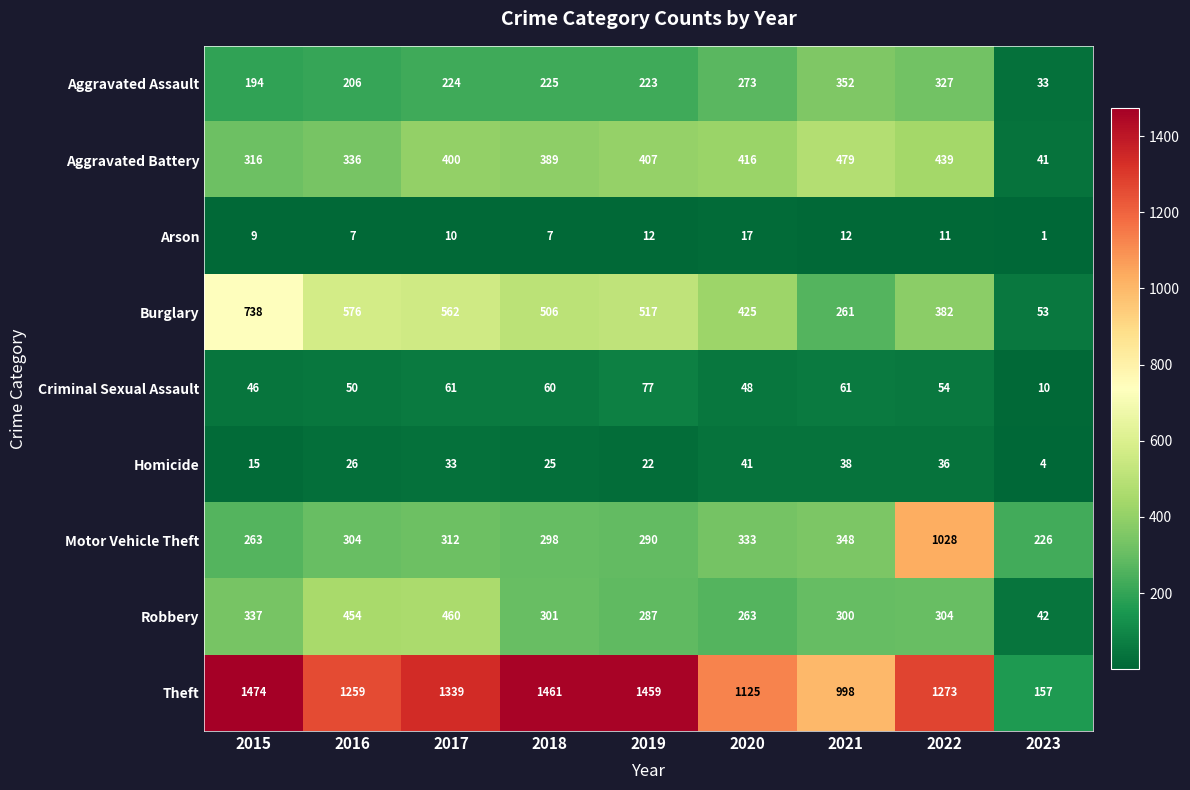

What is the smallest value displayed?

1